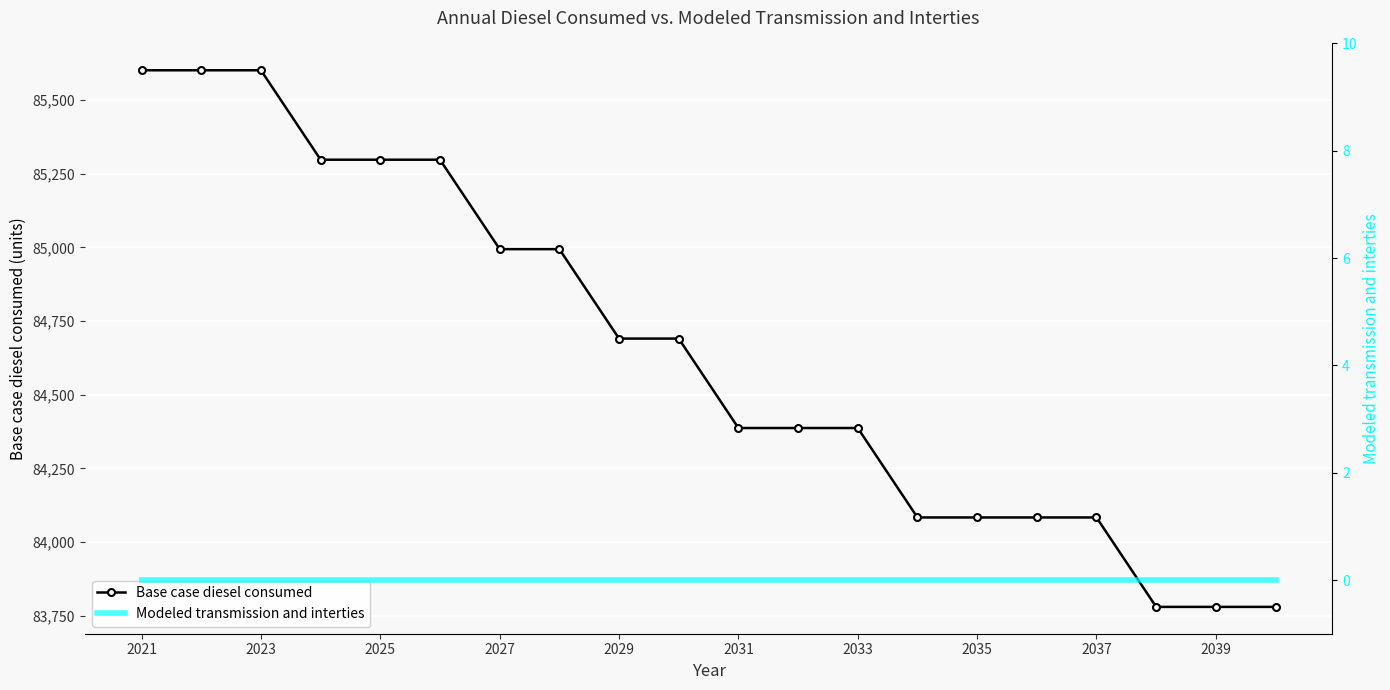

The value of Base case diesel consumed at 2037 is 84083.7. True or false?

True